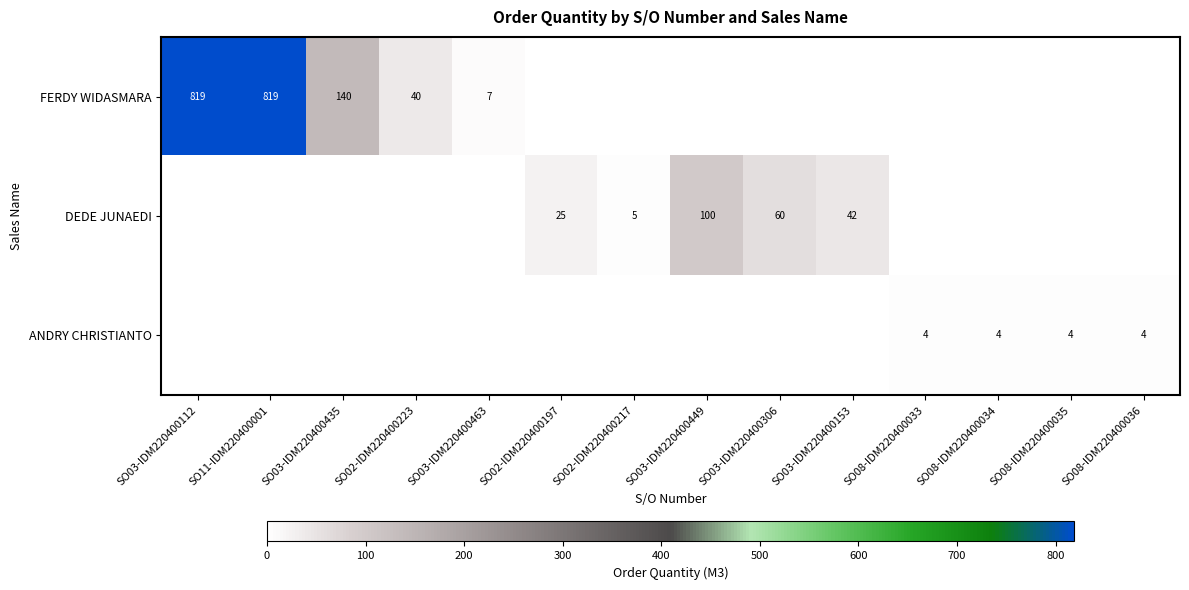

What is the total value across all series at SO03-IDM220400463?

7.0